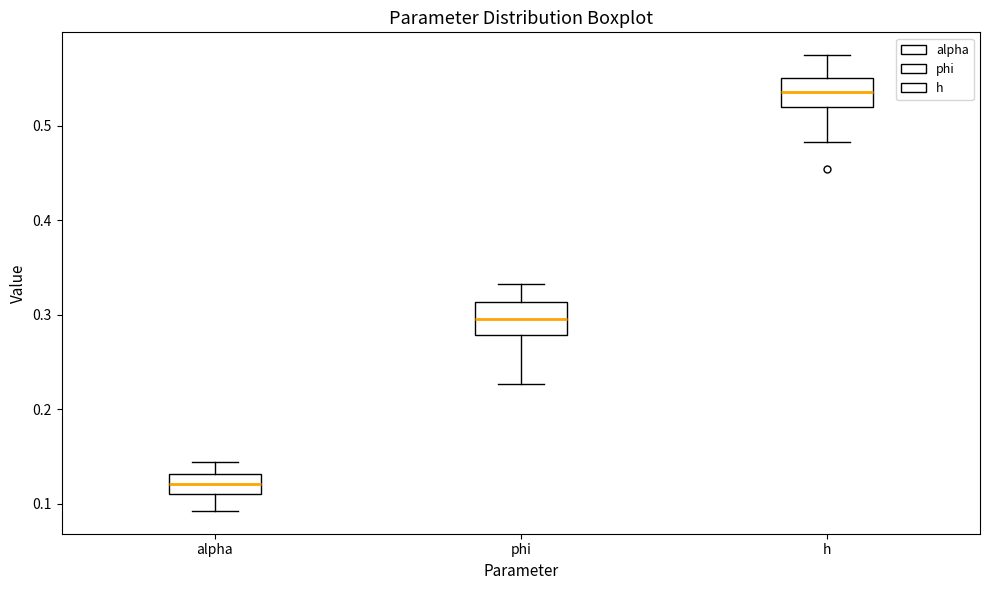

Reading left to right, transcribe this box plot: for each box, give where its median line is, the range the box spans, and where its two whiskers end, as read against the y-axis. The values are not printed on the chart, so give them approximately, as read against the axis.

alpha: median 0.12, box 0.11 to 0.13, whiskers 0.09 to 0.14
phi: median 0.30, box 0.28 to 0.31, whiskers 0.23 to 0.33
h: median 0.54, box 0.52 to 0.55, whiskers 0.48 to 0.57